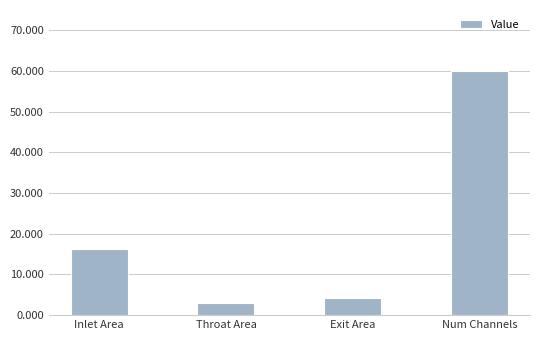

Between Inlet Area and Exit Area, which is larger?

Inlet Area